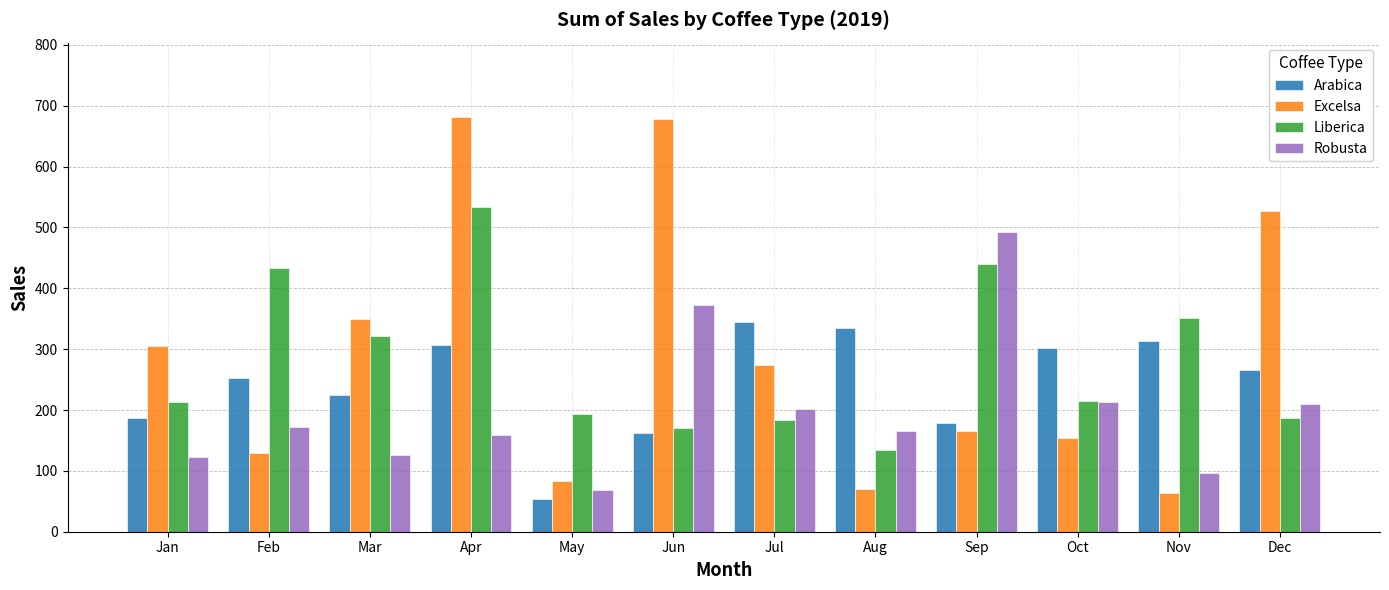

What is the difference between the maximum and minimum values in the Arabica series?

291.4